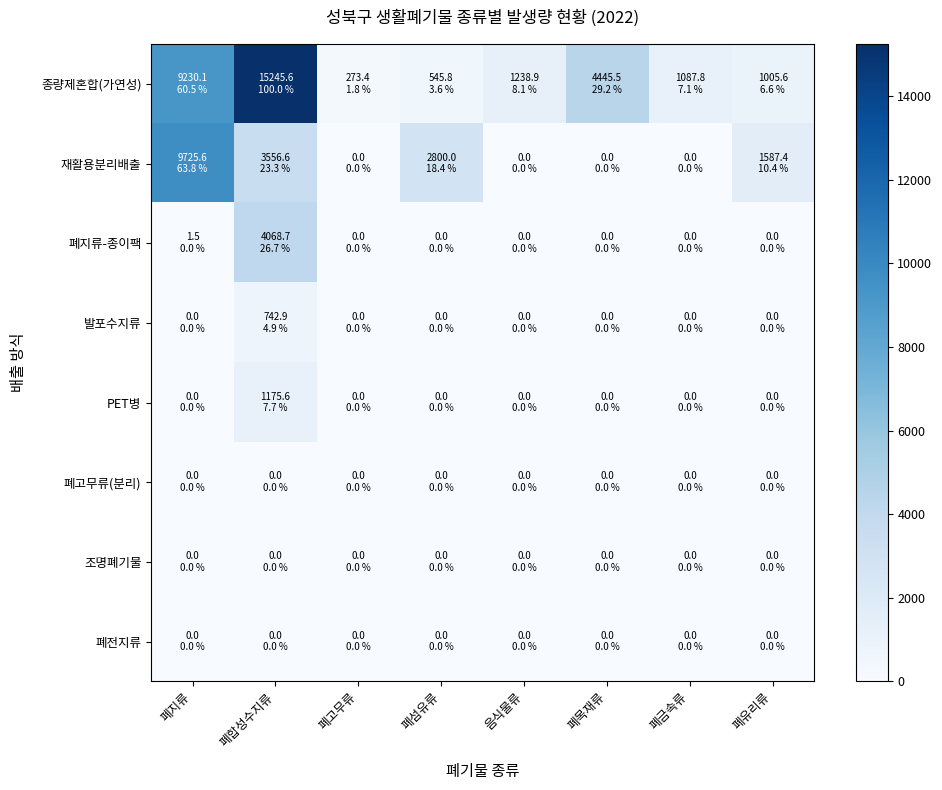

Reading left to right, what are all the values shown in this chart?

종량제혼합(가연성): 폐지류=9230.1	폐합성수지류=15245.6	폐고무류=273.4	폐섬유류=545.8	음식물류=1238.9	폐목재류=4445.5	폐금속류=1087.8	폐유리류=1005.6
재활용분리배출: 폐지류=9725.6	폐합성수지류=3556.6	폐고무류=0.0	폐섬유류=2800.0	음식물류=0.0	폐목재류=0.0	폐금속류=0.0	폐유리류=1587.4
폐지류-종이팩: 폐지류=1.5	폐합성수지류=4068.7	폐고무류=0.0	폐섬유류=0.0	음식물류=0.0	폐목재류=0.0	폐금속류=0.0	폐유리류=0.0
발포수지류: 폐지류=0.0	폐합성수지류=742.9	폐고무류=0.0	폐섬유류=0.0	음식물류=0.0	폐목재류=0.0	폐금속류=0.0	폐유리류=0.0
PET병: 폐지류=0.0	폐합성수지류=1175.6	폐고무류=0.0	폐섬유류=0.0	음식물류=0.0	폐목재류=0.0	폐금속류=0.0	폐유리류=0.0
폐고무류(분리): 폐지류=0.0	폐합성수지류=0.0	폐고무류=0.0	폐섬유류=0.0	음식물류=0.0	폐목재류=0.0	폐금속류=0.0	폐유리류=0.0
조명폐기물: 폐지류=0.0	폐합성수지류=0.0	폐고무류=0.0	폐섬유류=0.0	음식물류=0.0	폐목재류=0.0	폐금속류=0.0	폐유리류=0.0
폐전지류: 폐지류=0.0	폐합성수지류=0.0	폐고무류=0.0	폐섬유류=0.0	음식물류=0.0	폐목재류=0.0	폐금속류=0.0	폐유리류=0.0